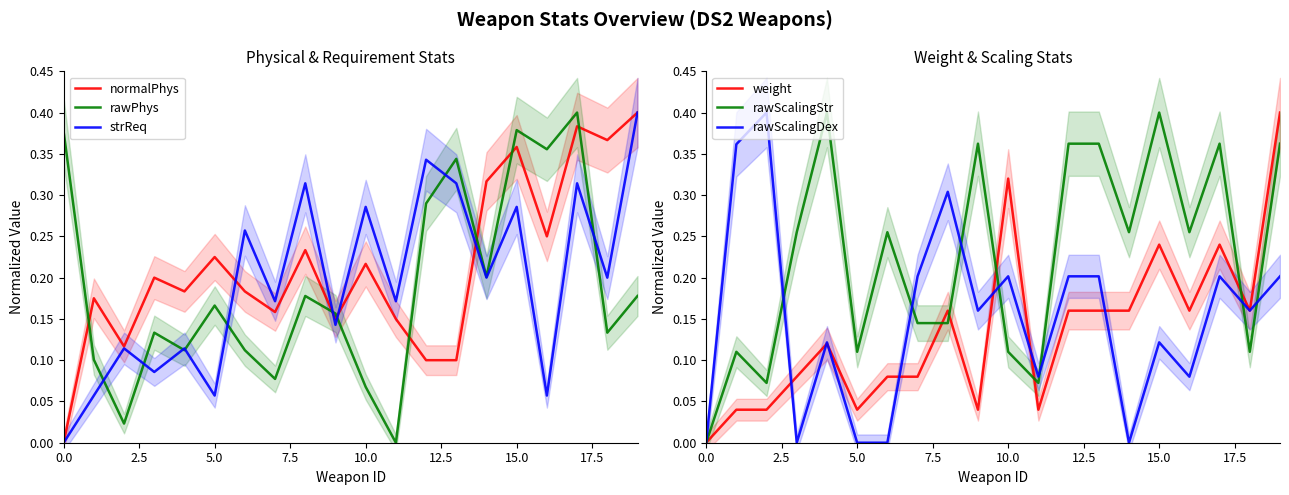

True or false: rawPhys and normalPhys intersect in this chart.

True